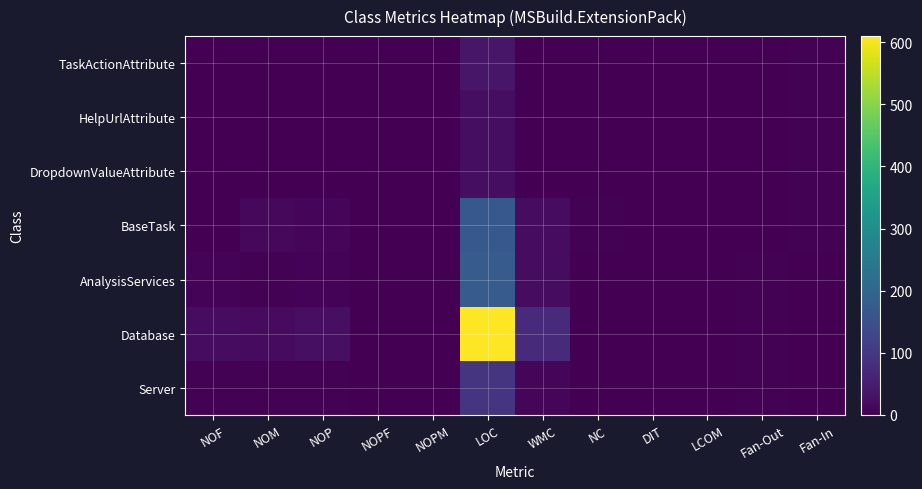

Rank the series by their maximum value, from highest to lowest.

Database, AnalysisServices, BaseTask, Server, TaskActionAttribute, HelpUrlAttribute, DropdownValueAttribute